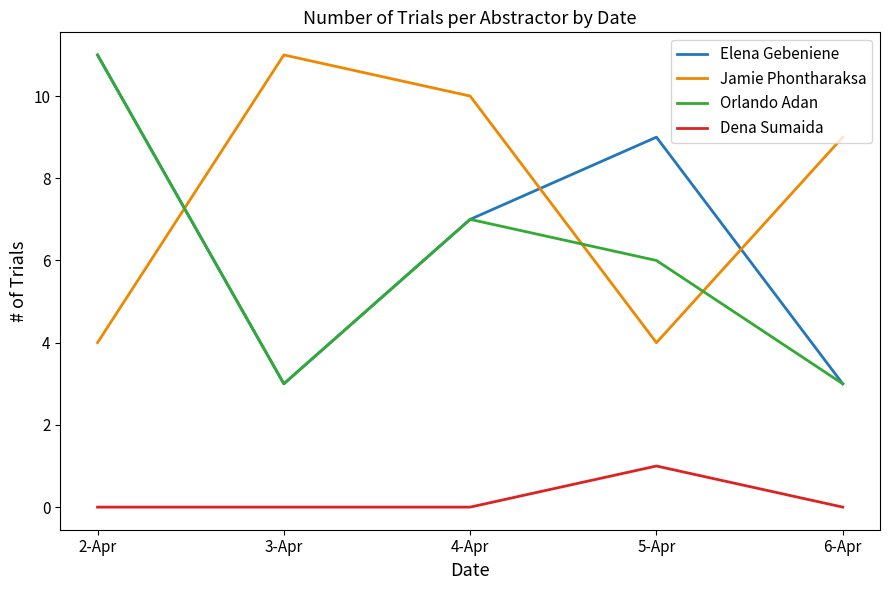

Is the value of Jamie Phontharaksa at 3-Apr greater than the value of Elena Gebeniene at 3-Apr?

Yes